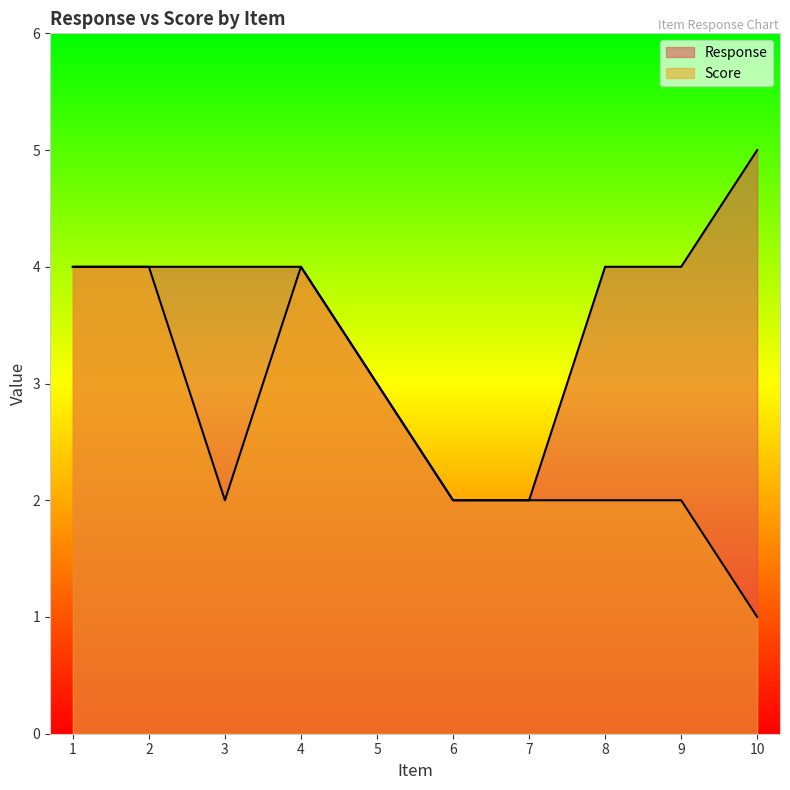

How many lines are shown in the chart?

2